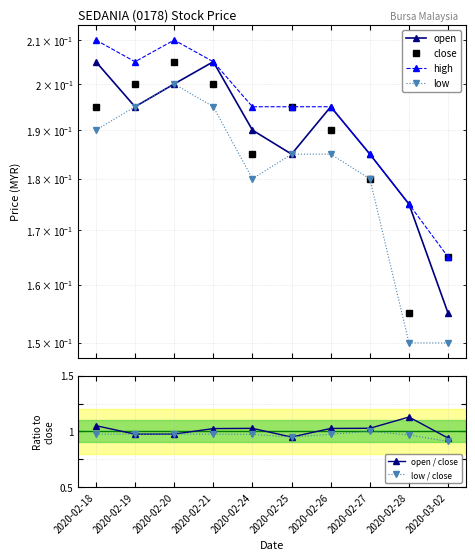

How many lines are shown in the chart?

6